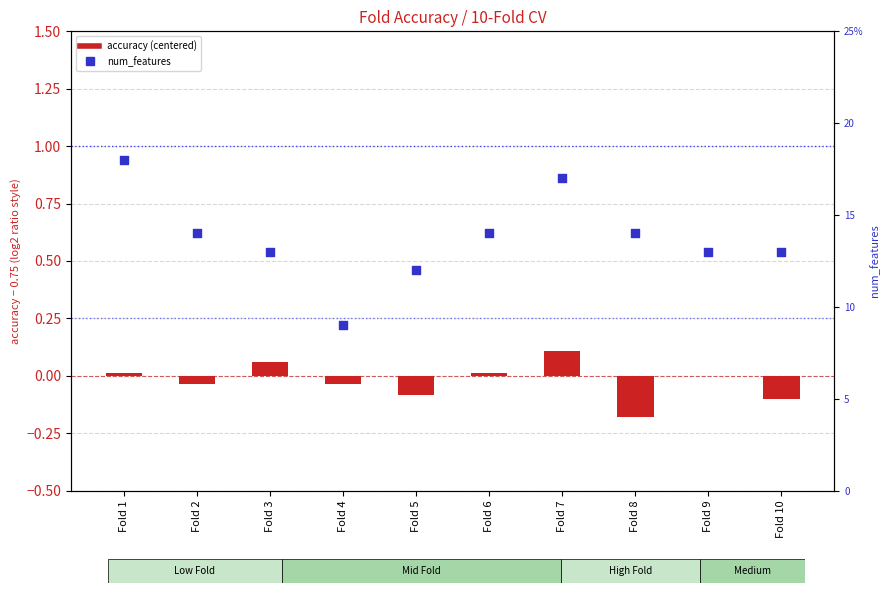

What is the total value across all series at Fold 4?

9.0